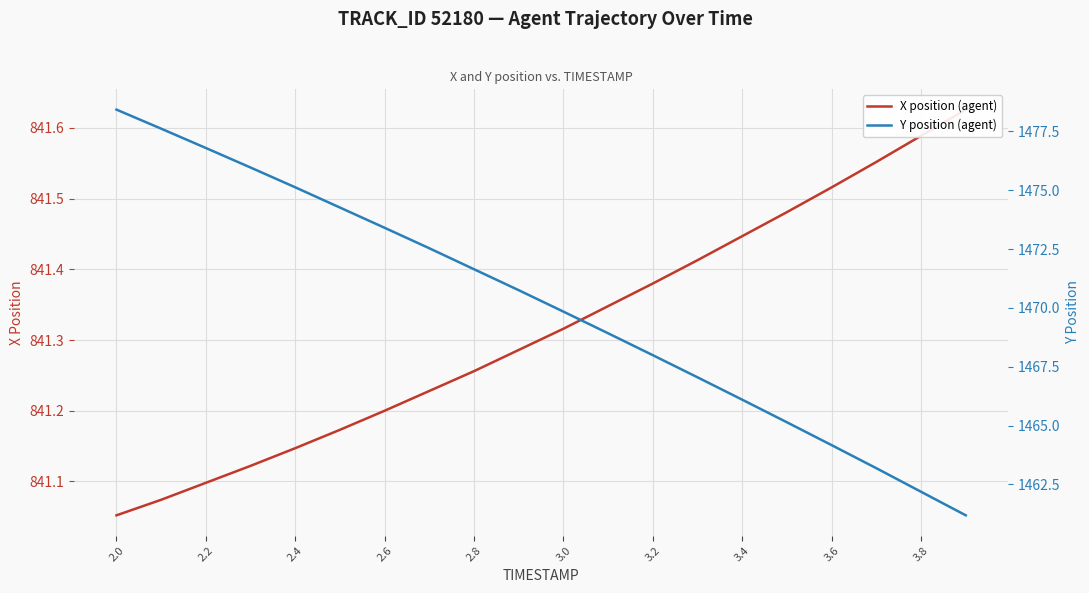

The X position (agent) series shows 841.1 at 2.2. True or false?

True